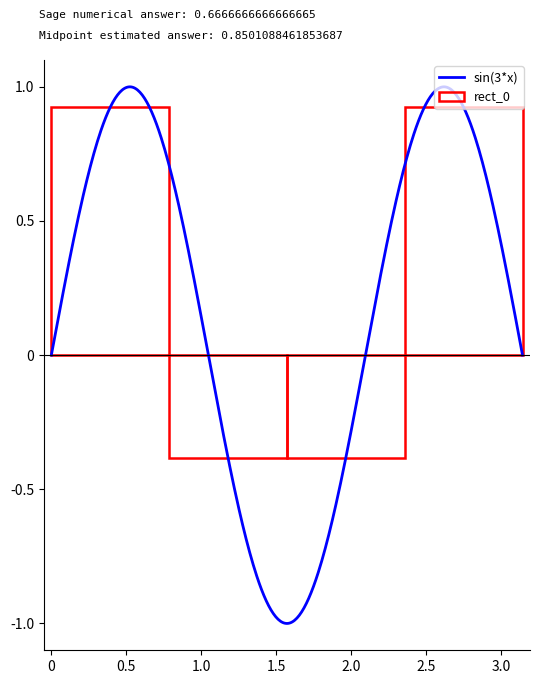

Does the chart have visible grid lines?

No